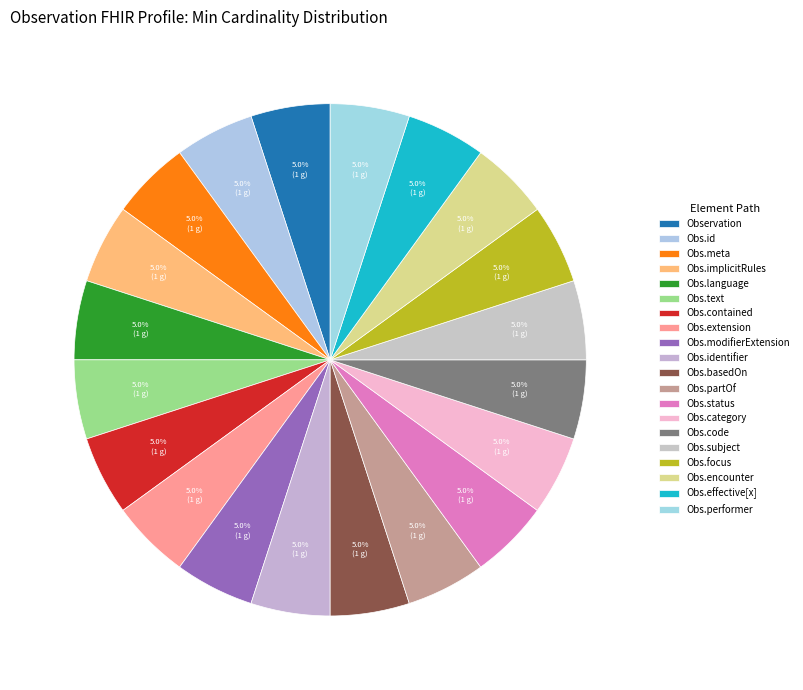

Rank the categories by value from highest to lowest.

Observation, Observation.implicitRules, Observation.text, Observation.contained, Observation.extension, Observation.identifier, Observation.basedOn, Observation.partOf, Observation.id, Observation.meta, Observation.language, Observation.modifierExtension, Observation.status, Observation.category, Observation.code, Observation.subject, Observation.focus, Observation.encounter, Observation.effective[x], Observation.performer